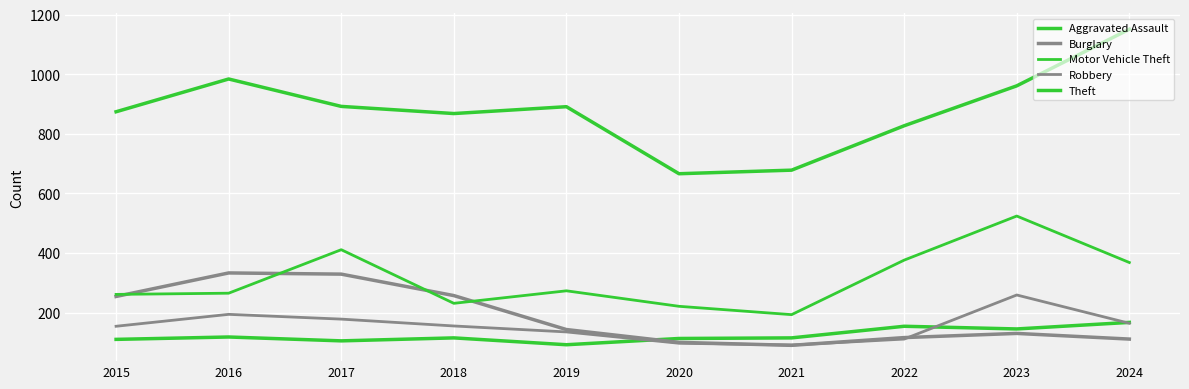

Does the chart have visible grid lines?

Yes